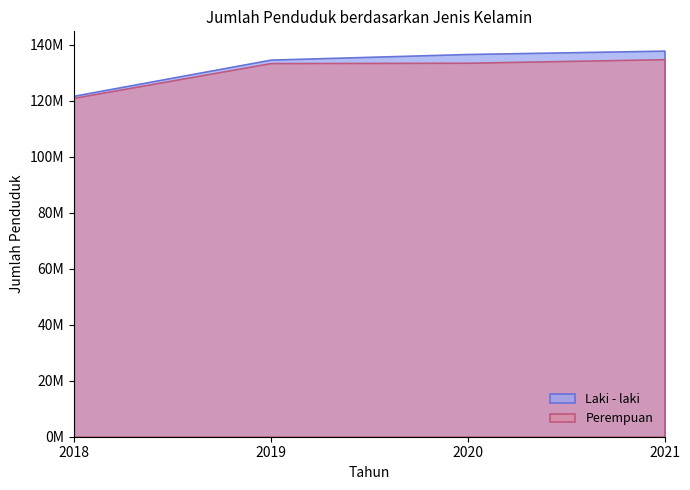

How many data points in Laki - laki are above 136662000?

1